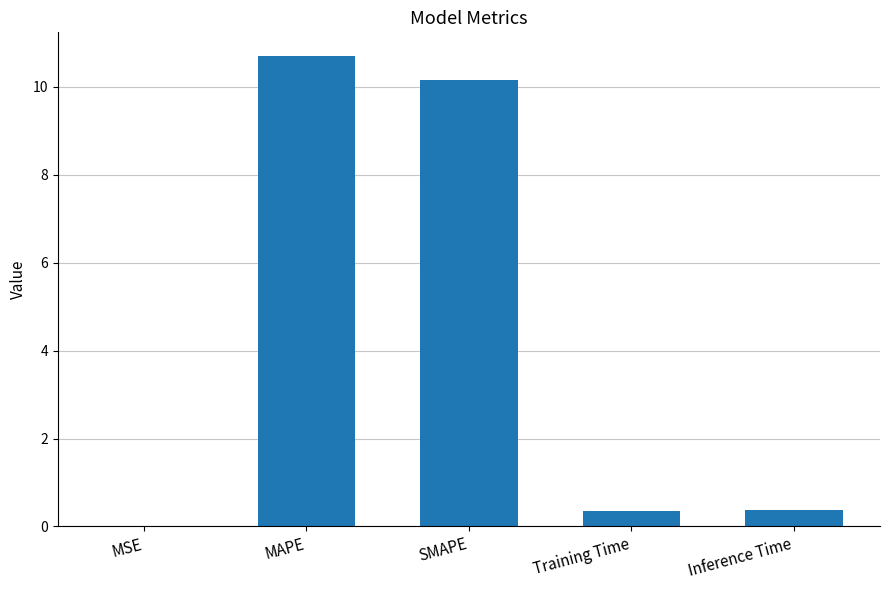

True or false: the data shows 10.7 at MAPE.

True